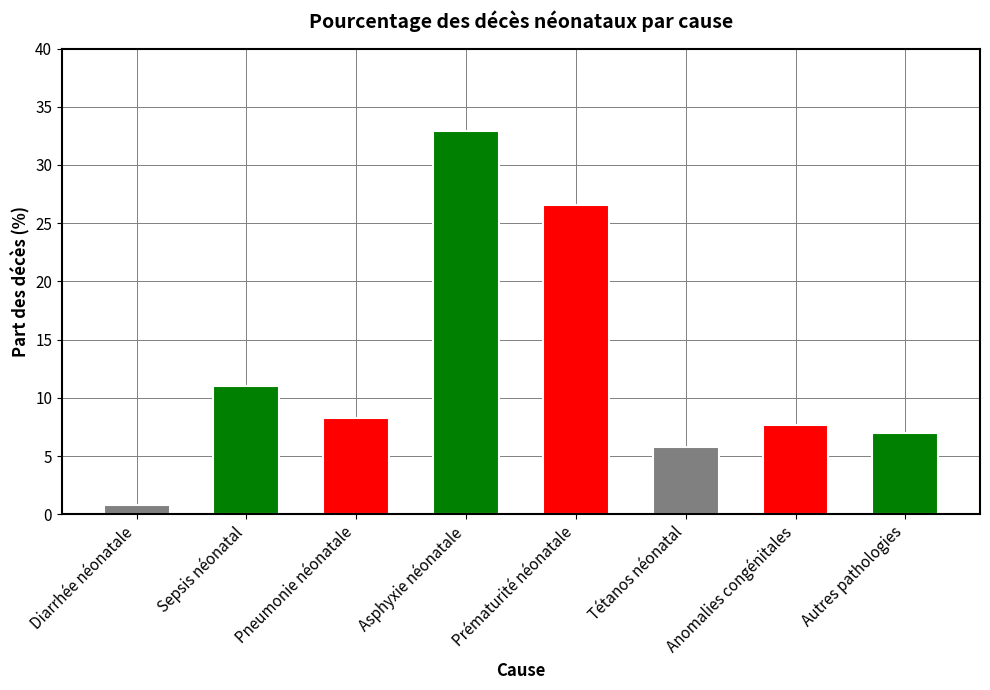

What value does the data have at Prématurité néonatale?

26.6